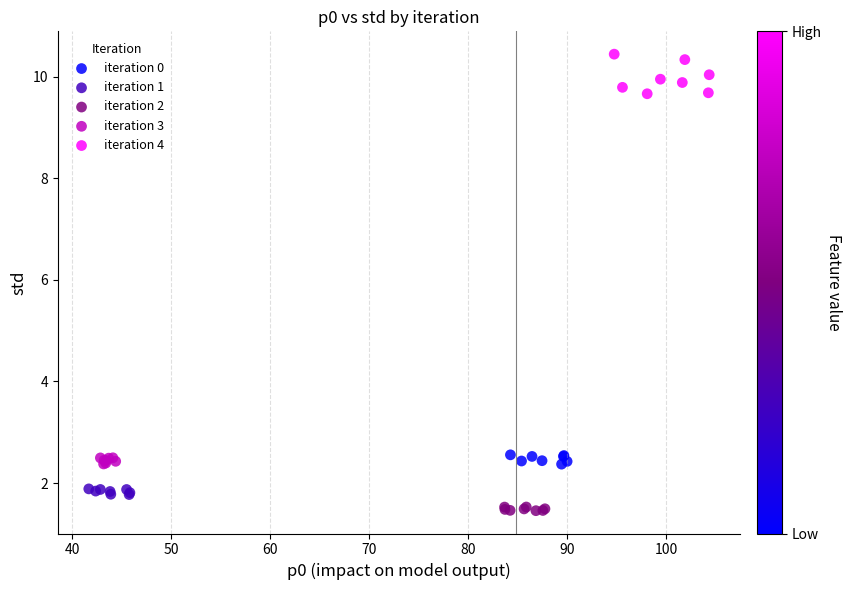

Which series contains the lowest Y value?

iteration 2